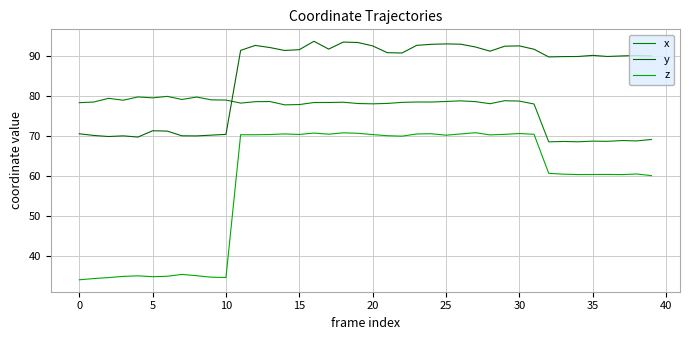

Is this an area chart (filled region under the line)?

No